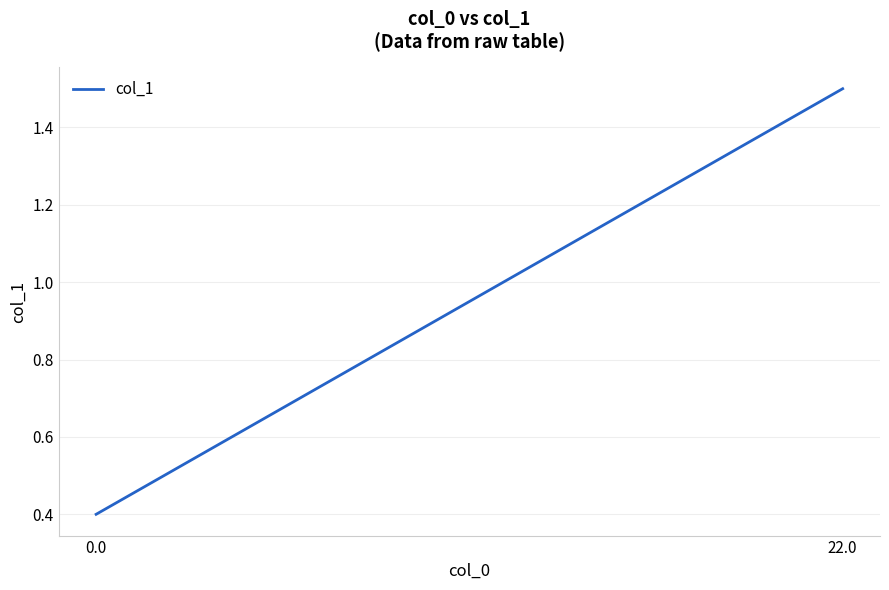

What is the label of the 2nd point from the left?

22.0